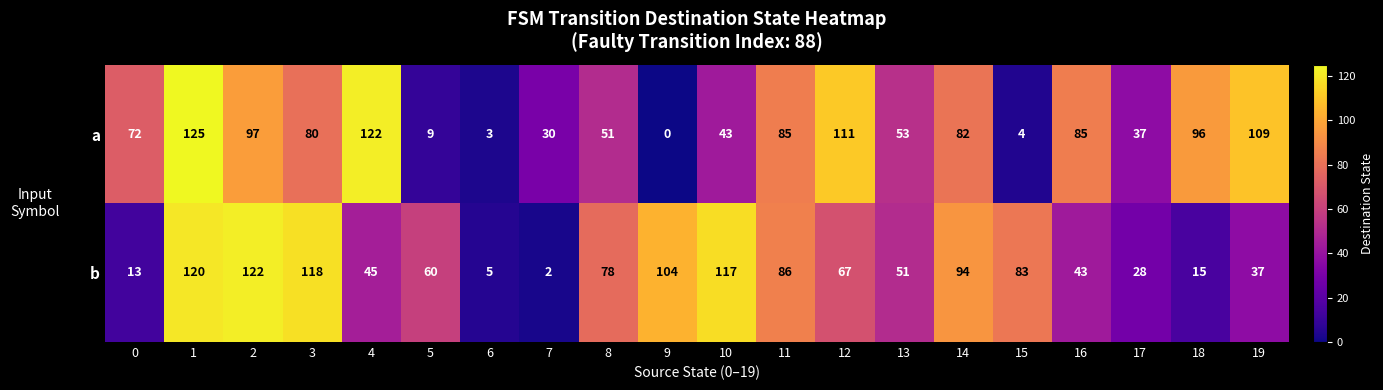

What is the total value across all series at 10?

160